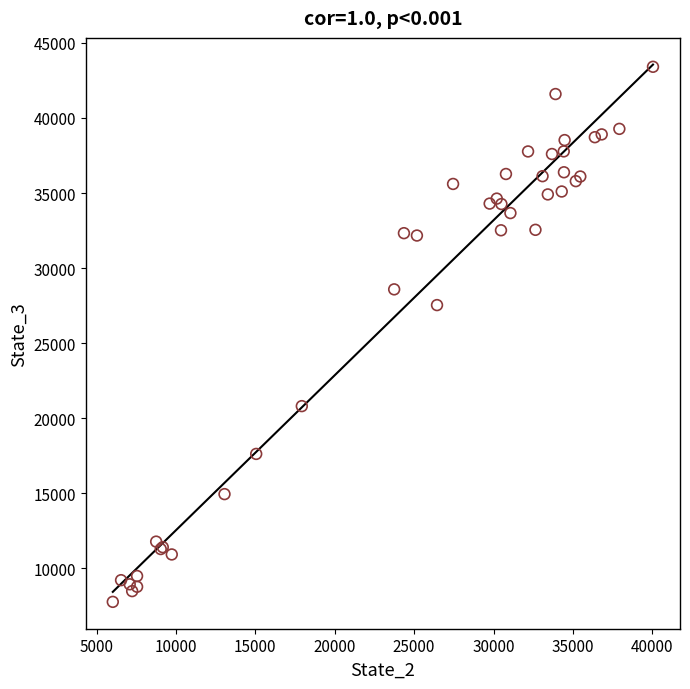

What Y value in the scatter plot is closest to 25588?

27534.8